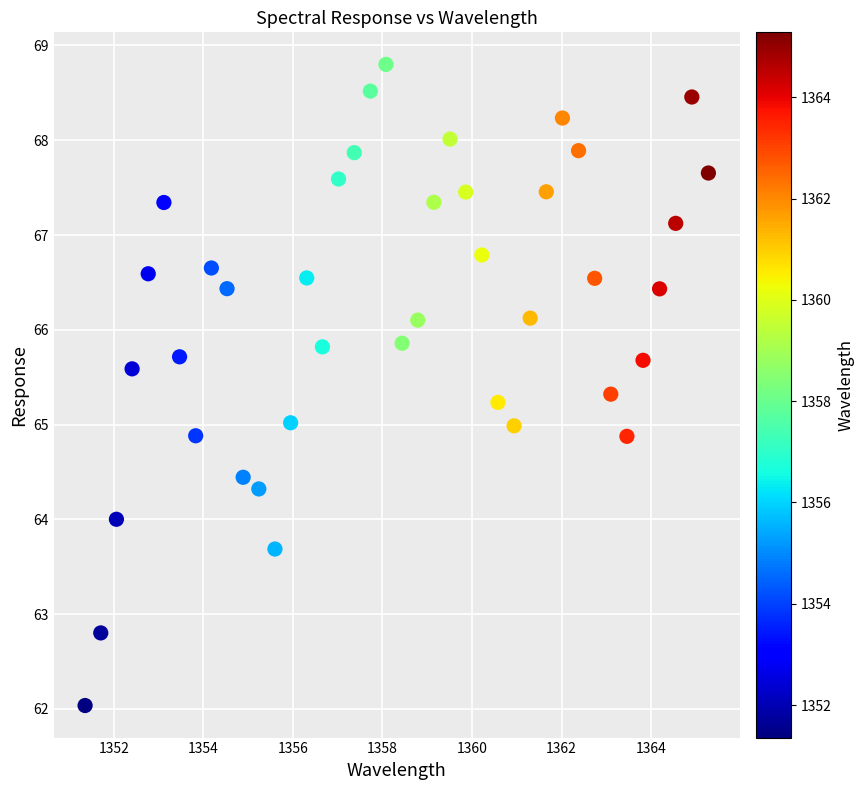

What is the range of X values (max minus min)?

13.9